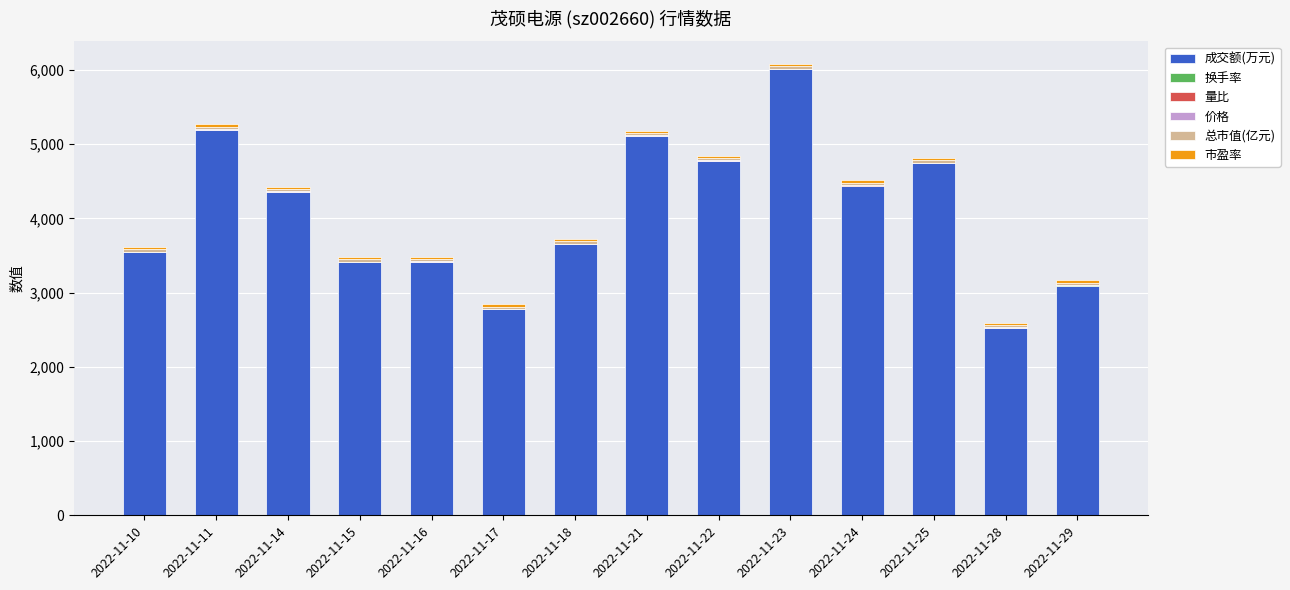

What is the highest value of the 成交额(万元) series?

6007.0